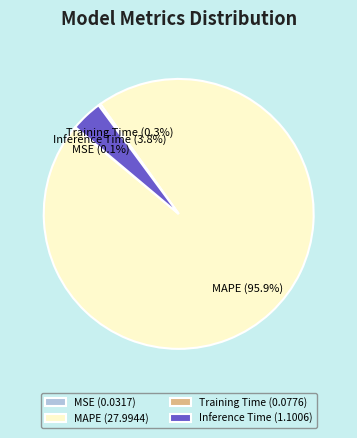

Is Inference Time the majority of the pie?

No